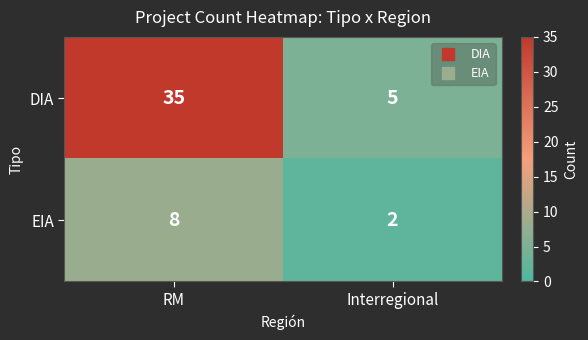

Which category has the highest value in the EIA series?

RM